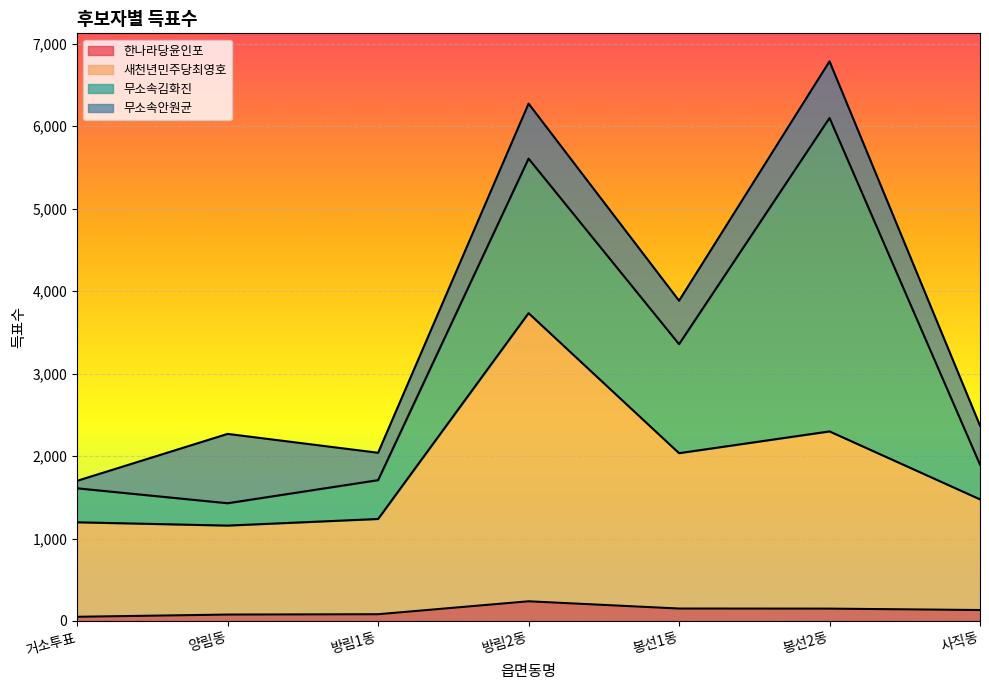

How many lines are shown in the chart?

4